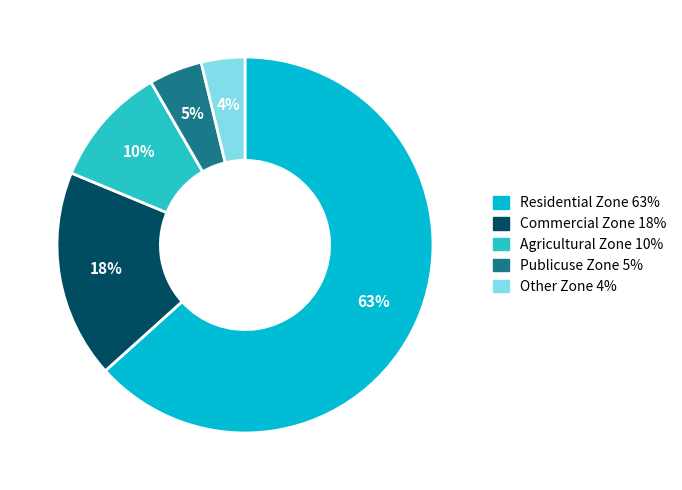

Which category has the biggest portion of the pie?

Residential Zone